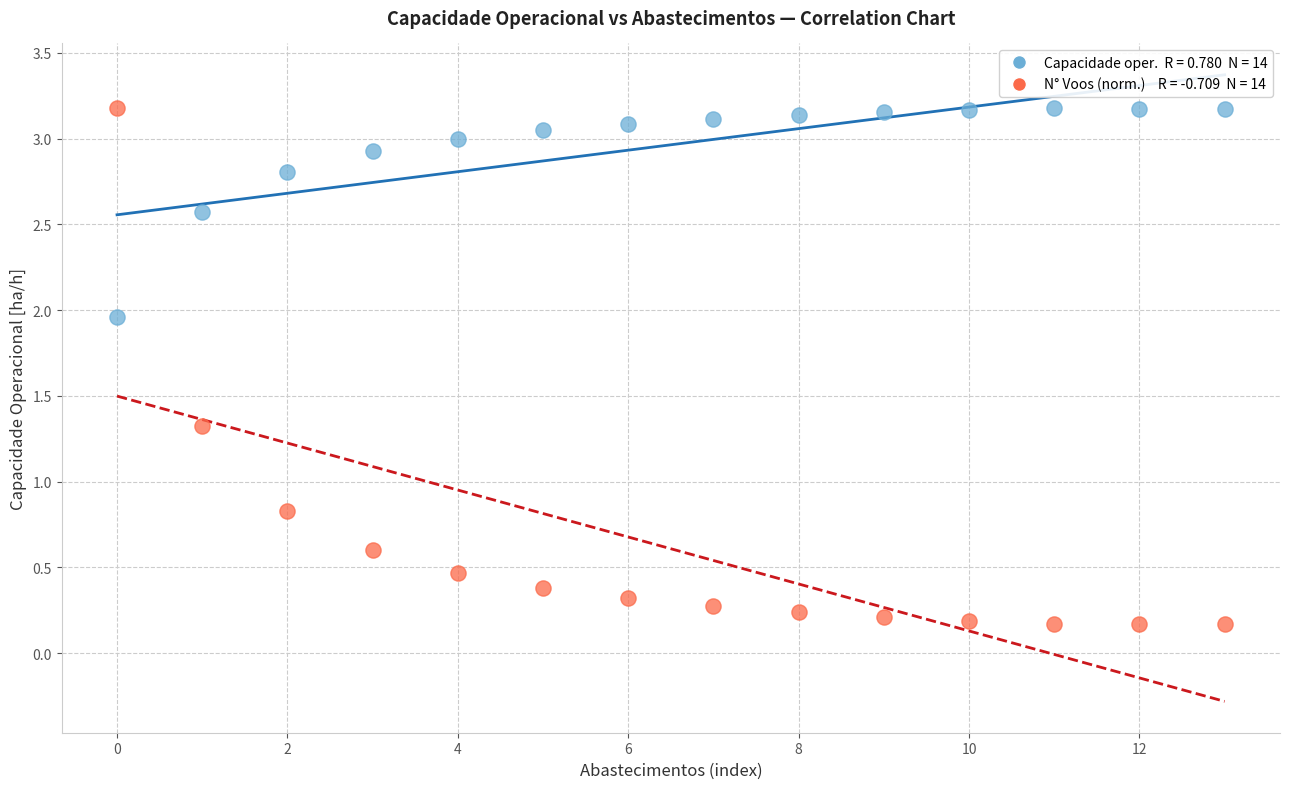

Across all series, what Y value is closest to 1?

0.8